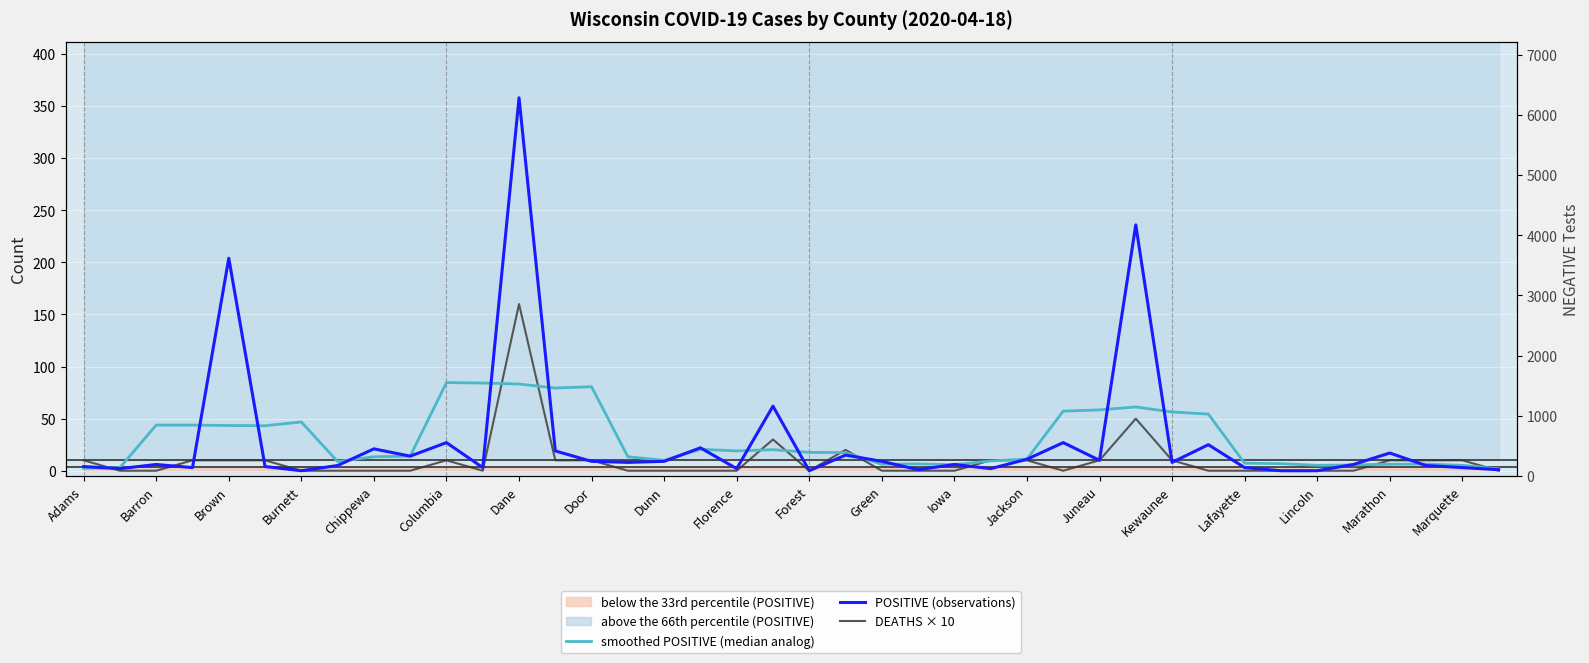

The value of DEATHS × 10 at Florence is -90.7. True or false?

False